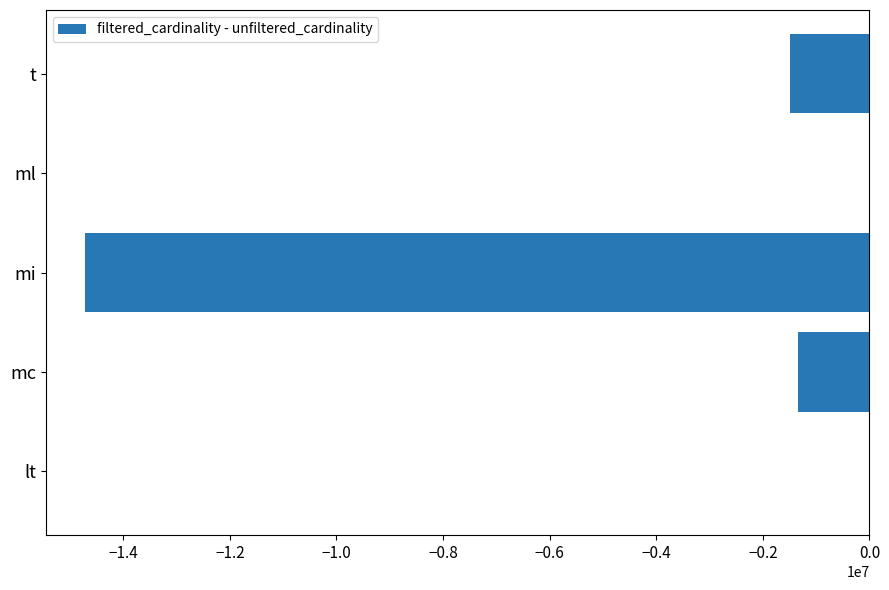

True or false: the data shows -20062942 at mi.

False